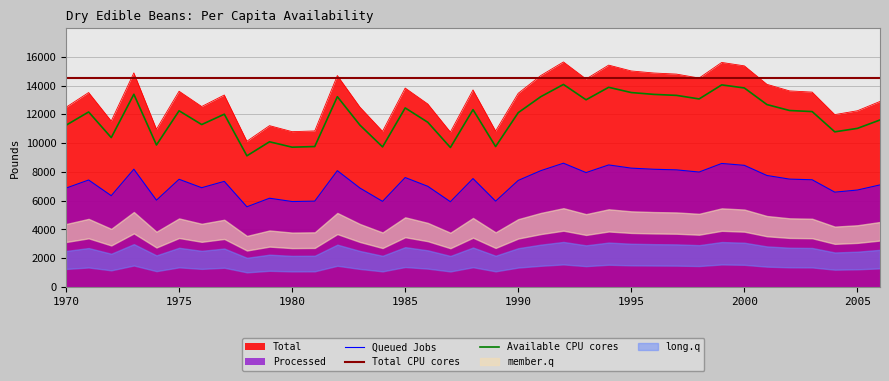

True or false: Queued Jobs has a value of 1756.1 at 1975.

False